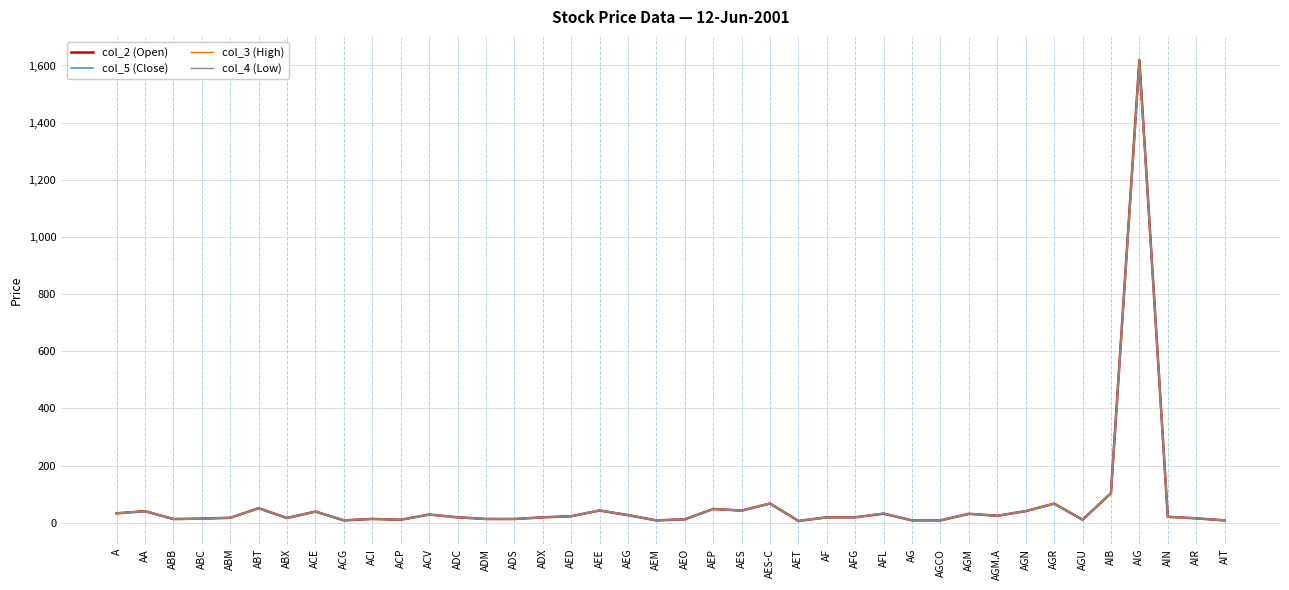

Is the value of col_3 (High) at AES-C greater than the value of col_5 (Close) at AF?

Yes